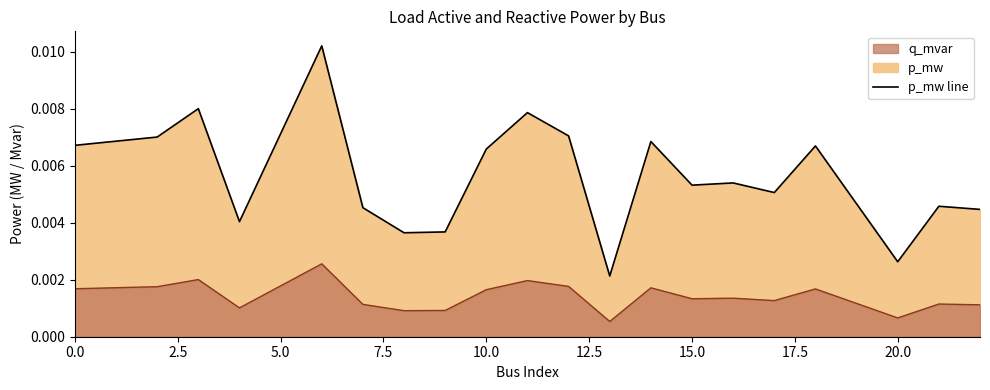

Which label corresponds to the largest value in the chart?

6